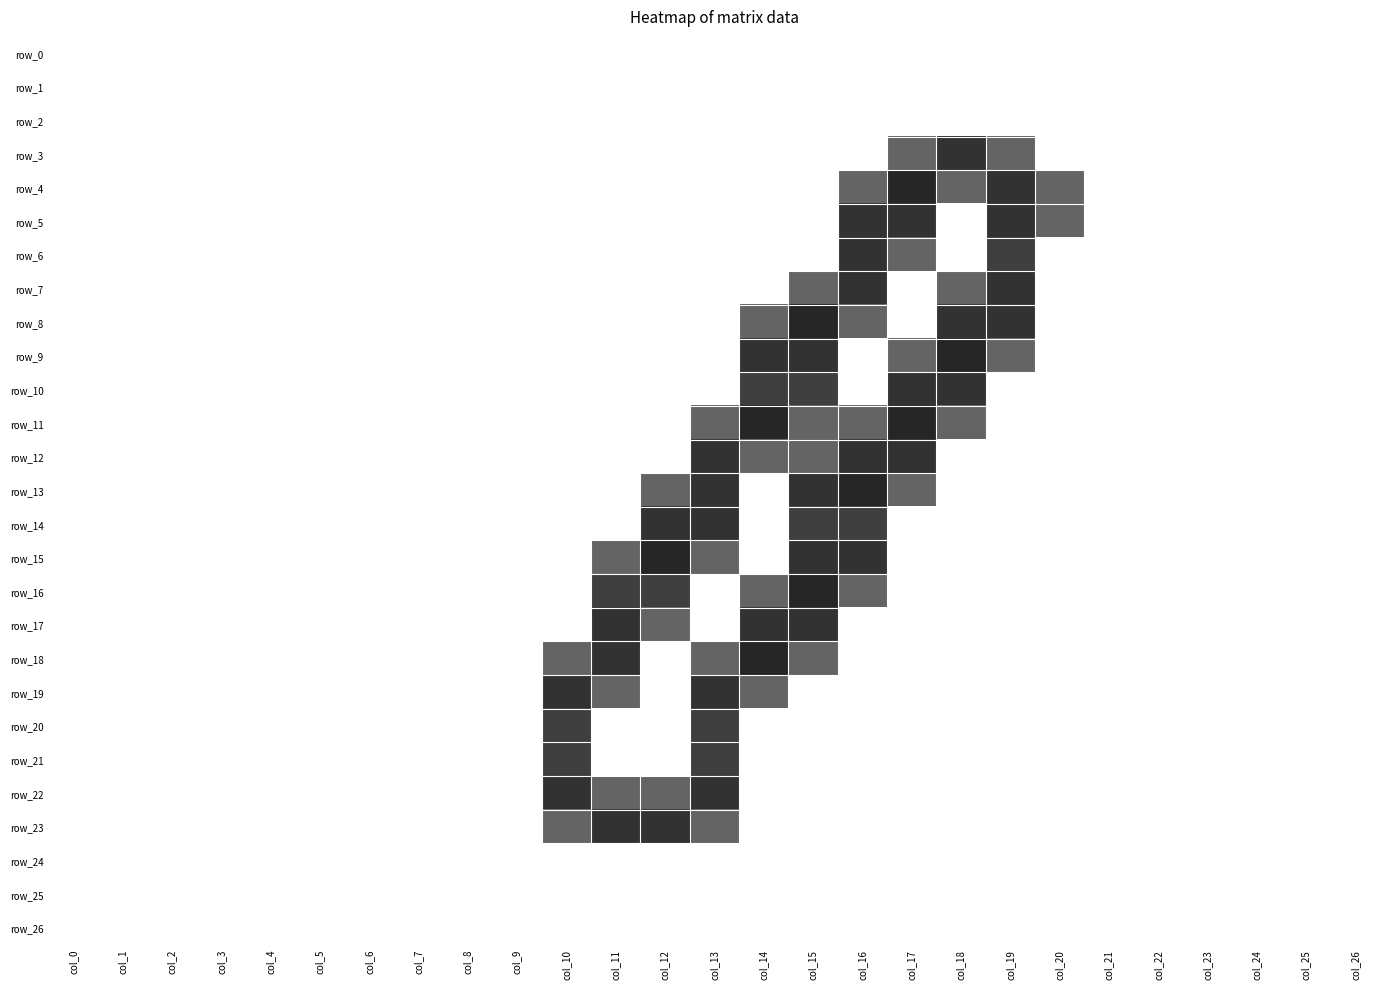

What is the sum of all row_19 values?

4.6